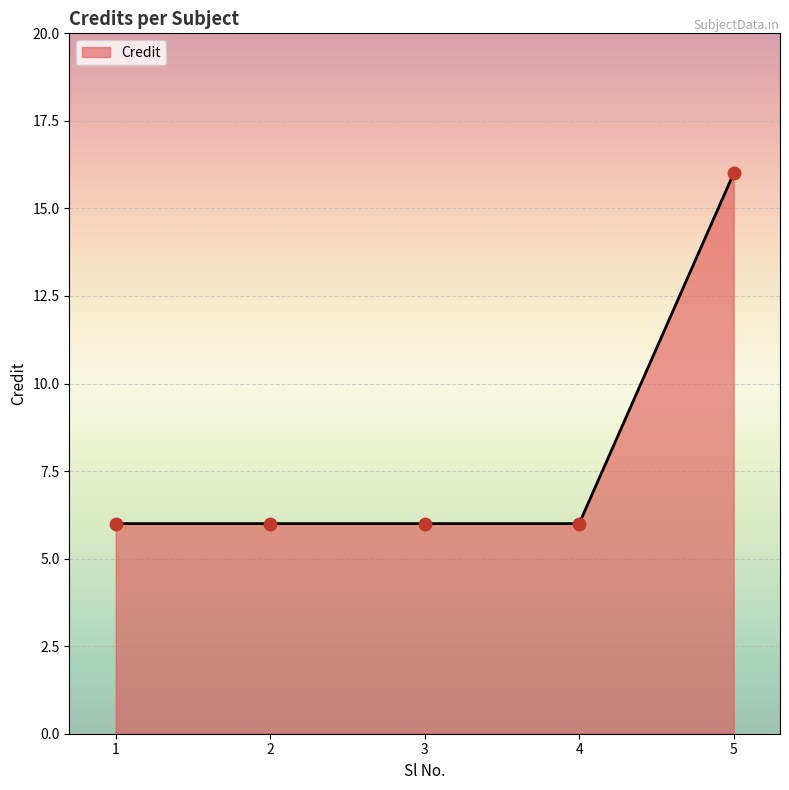

Approximately how many times larger is the value at 1 compared to 5?

0.4